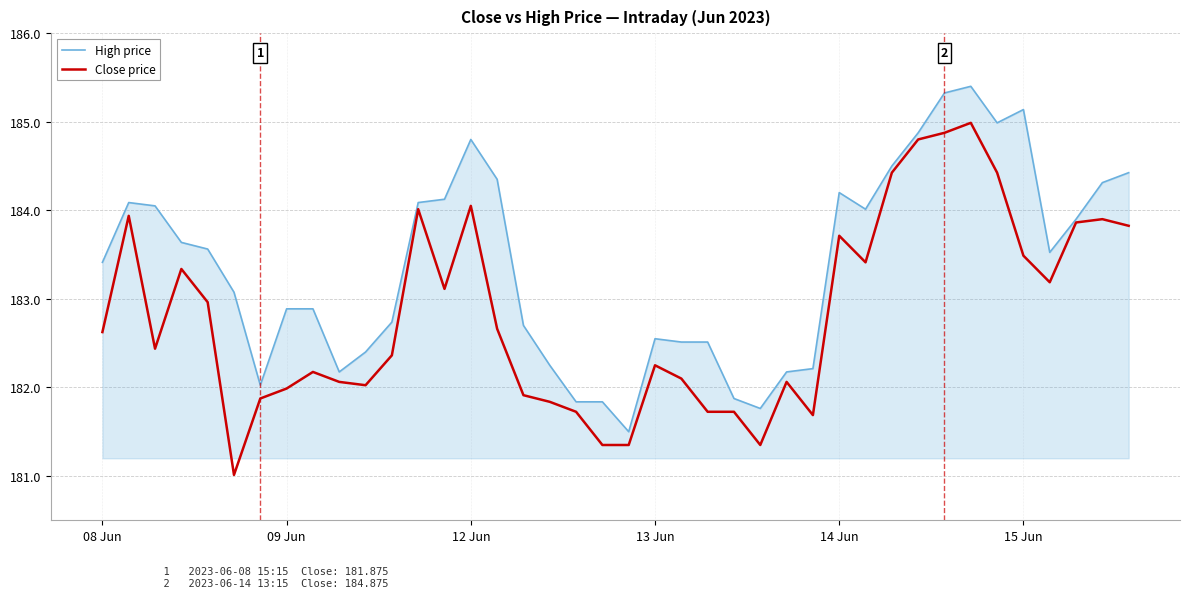

What is the greatest value displayed?

185.4